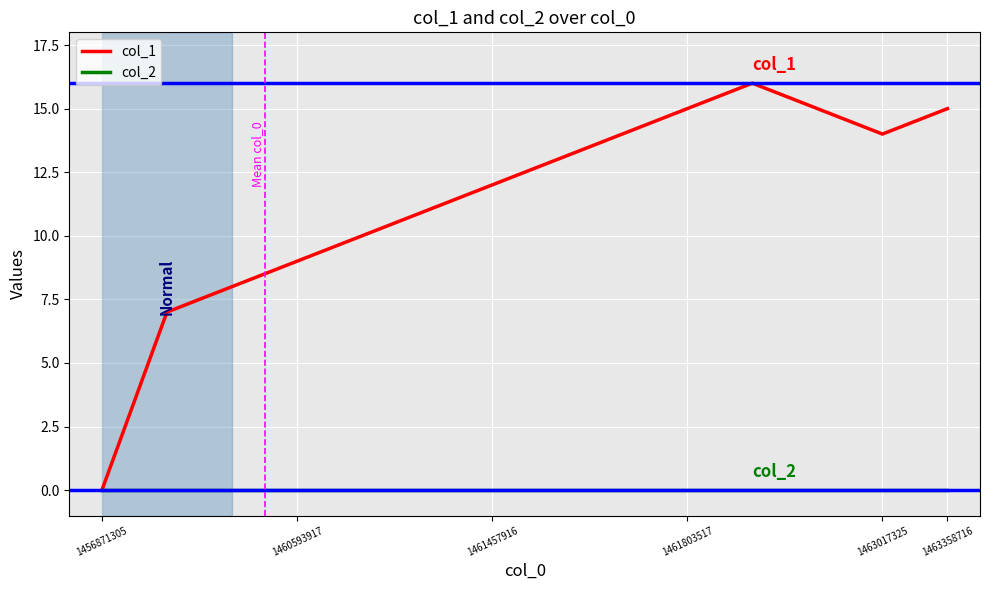

What is the highest value of the col_1 series?

16